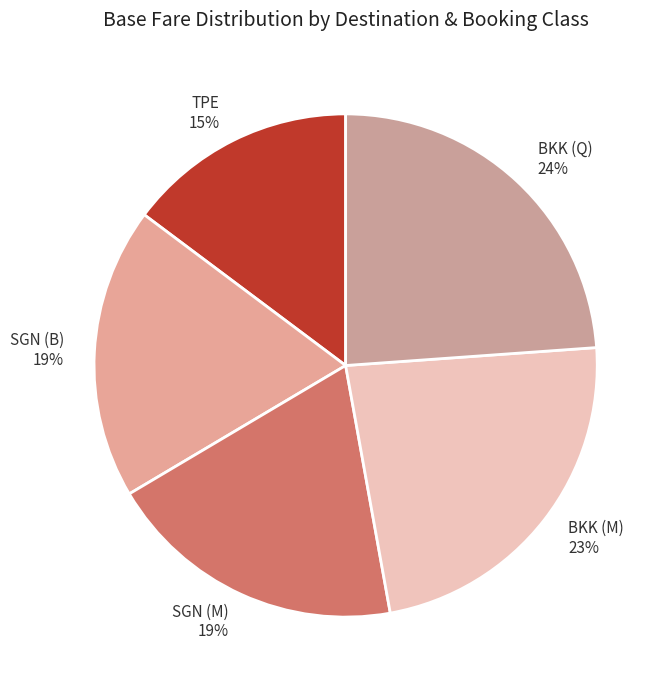

Is there a majority slice in this chart?

No